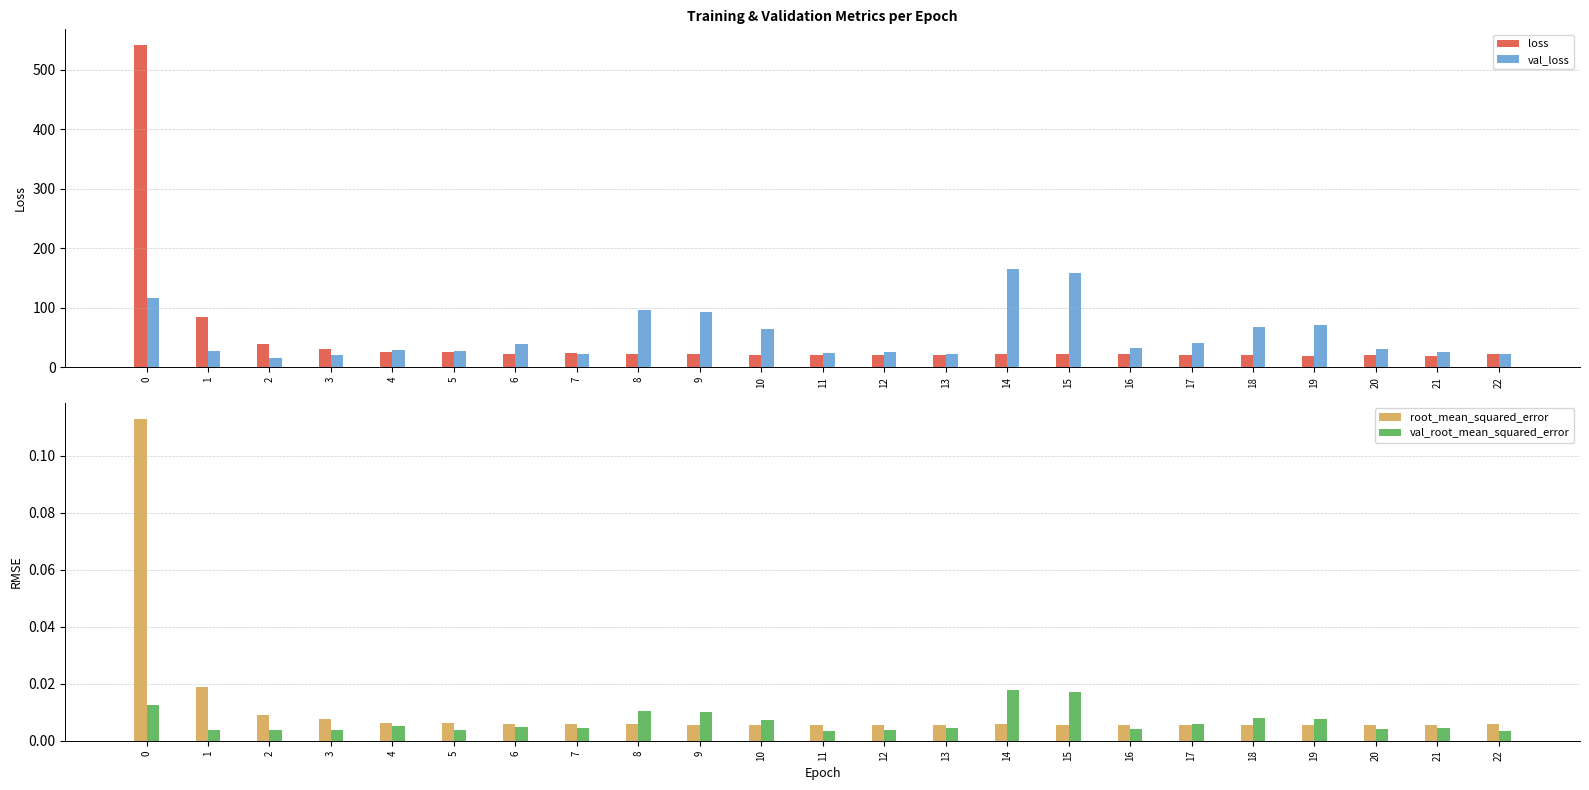

Are the bars grouped side by side (vs. stacked)?

Yes